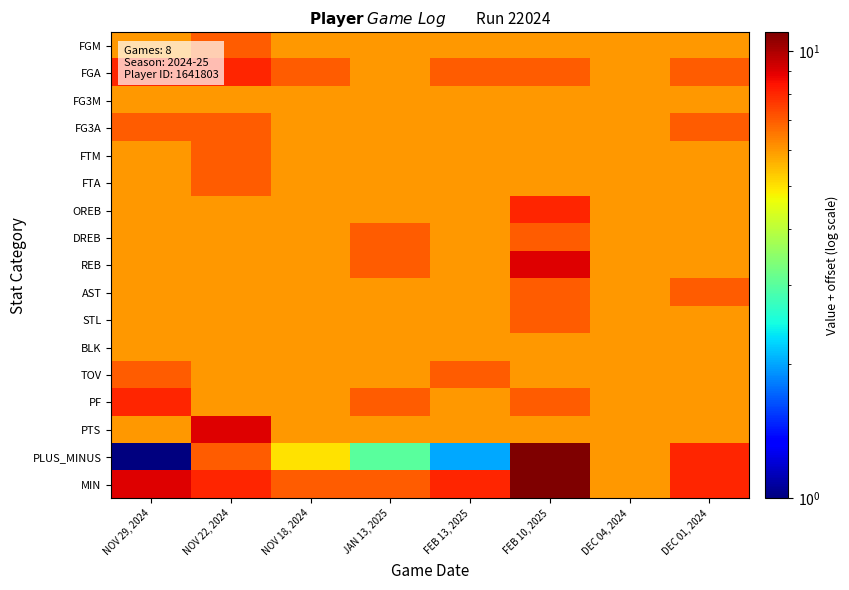

What is the total value across all series at DEC 01, 2024?

109